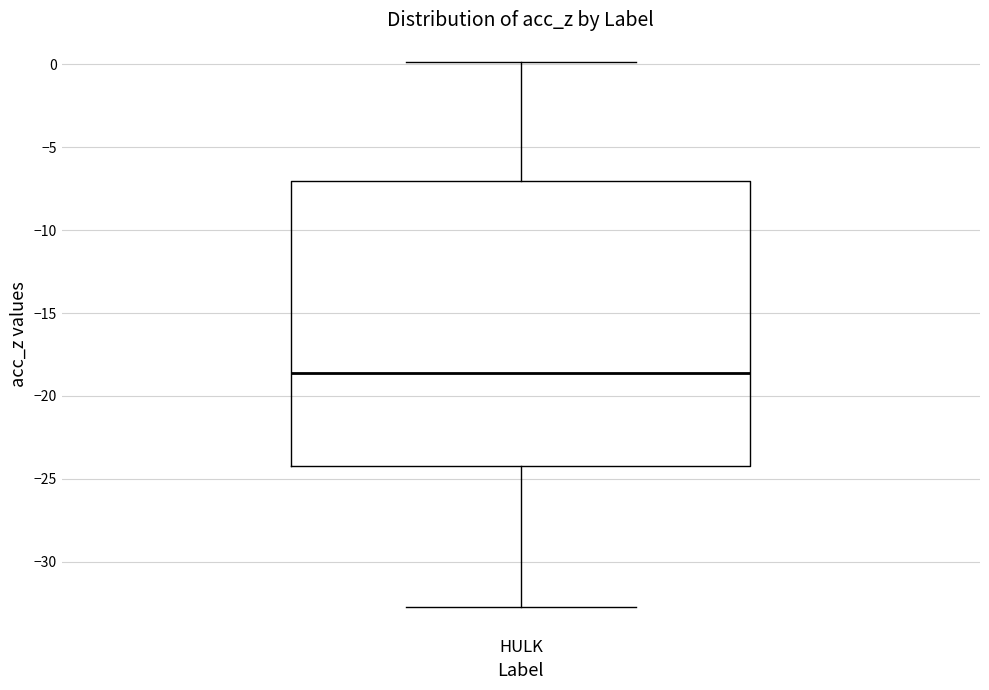

Transcribe this box plot: give where the median line is, the range the box spans, and where the two whiskers end, as read against the y-axis. The values are not printed on the chart, so give them approximately, as read against the axis.

median -18.5, box -24.0 to -7.0, whiskers -32.5 to 0.0